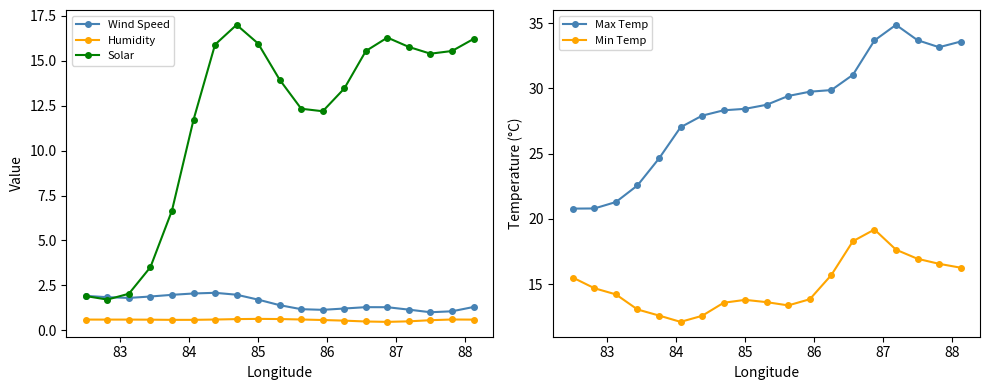

How many values in the Max Temp series are below 28?

7